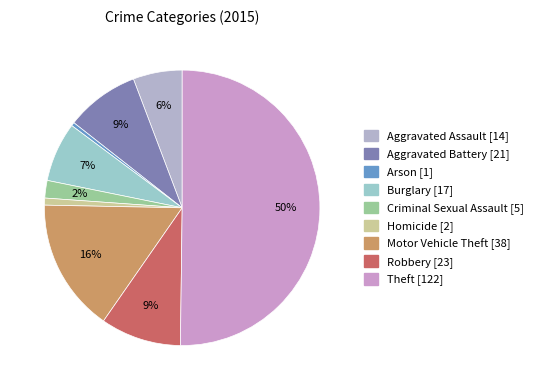

True or false: Motor Vehicle Theft accounts for 16% of the total.

True